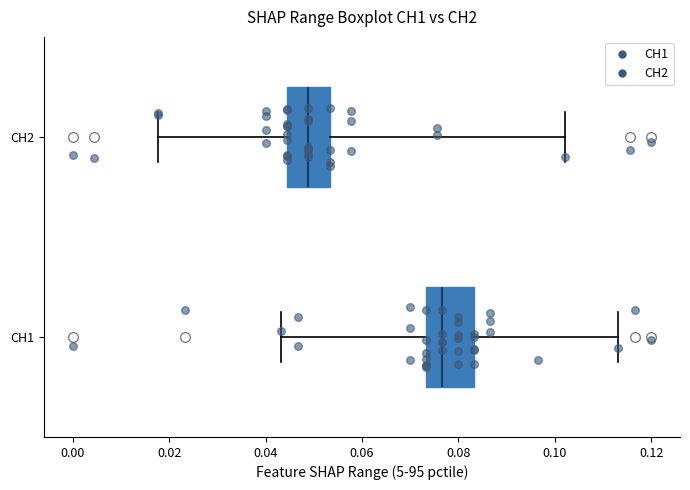

Where does the left whisker of the box for CH1 end on the x-axis? The values are not printed on the chart, so give them approximately, as read against the axis.

0.044